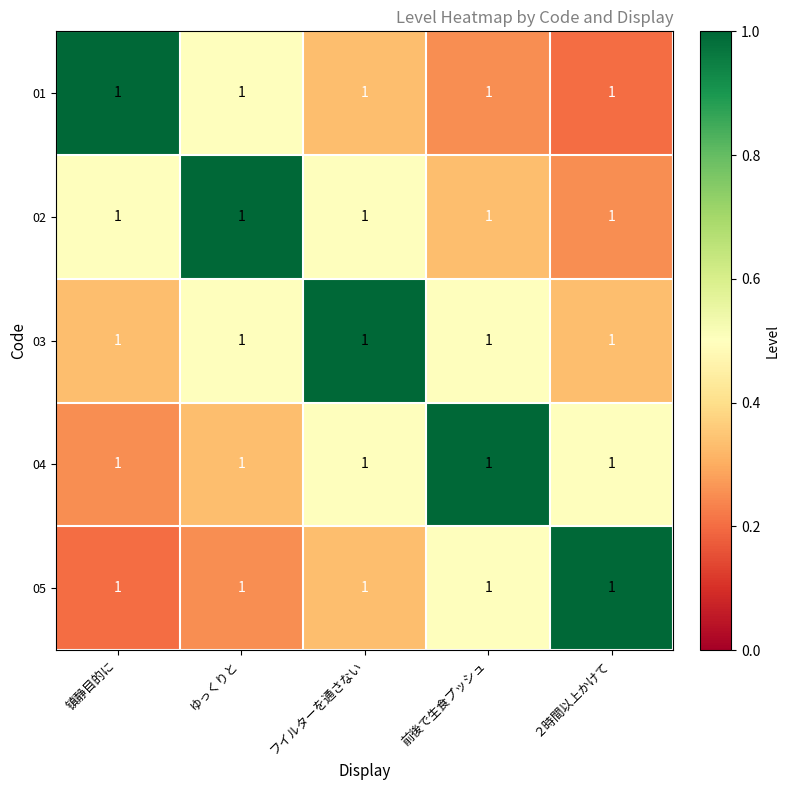

What is the total value across all series at 镇静目的に?

2.3